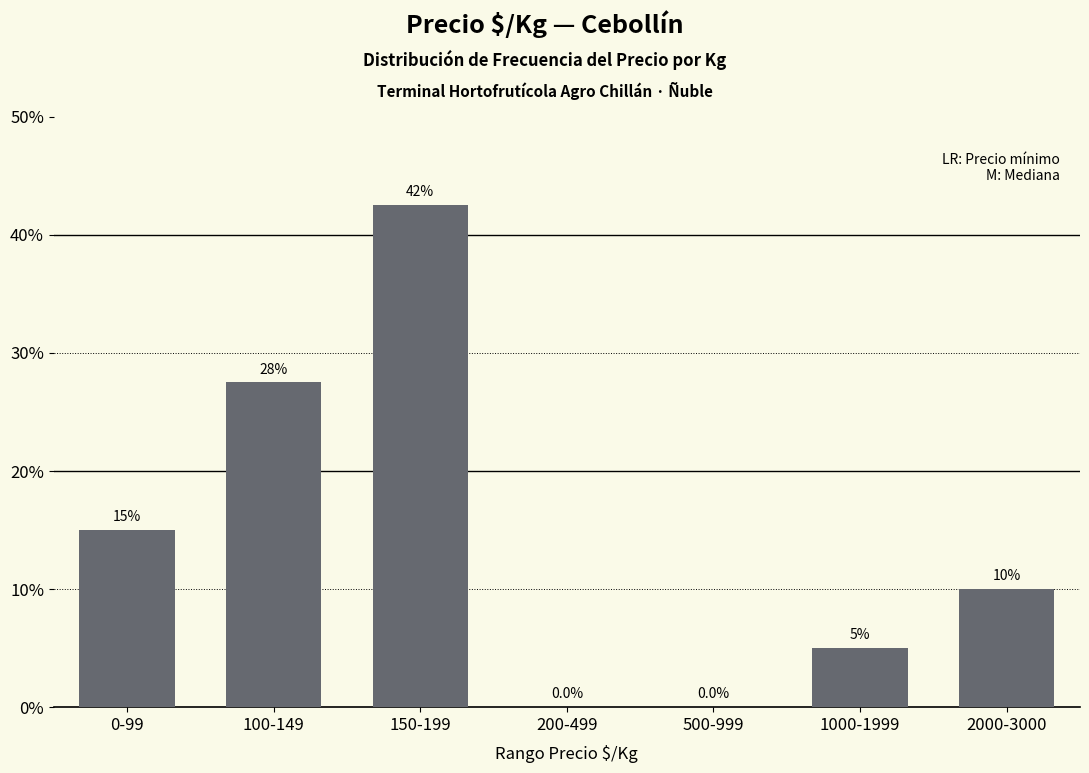

Which category has the highest value across all series?

150-199